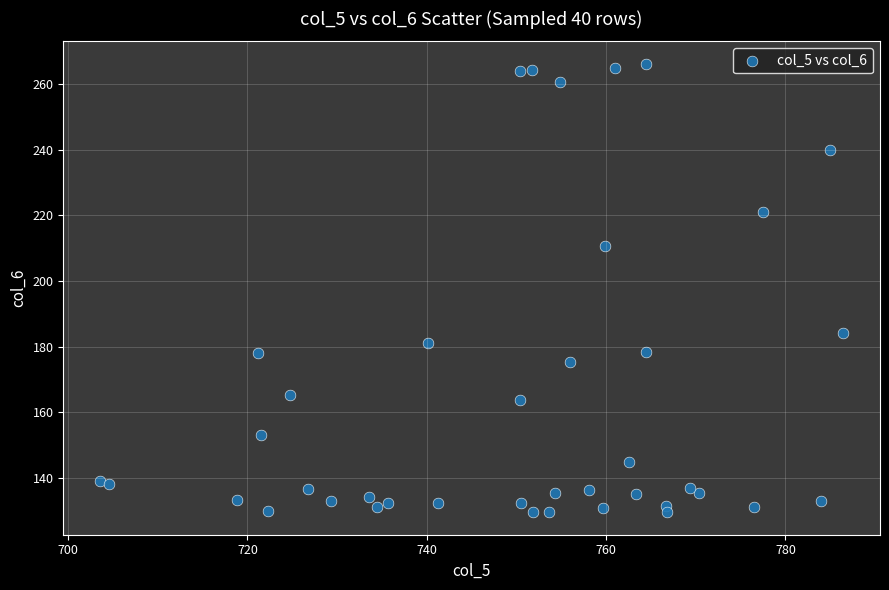

What is the range of Y values (max minus min)?

136.9